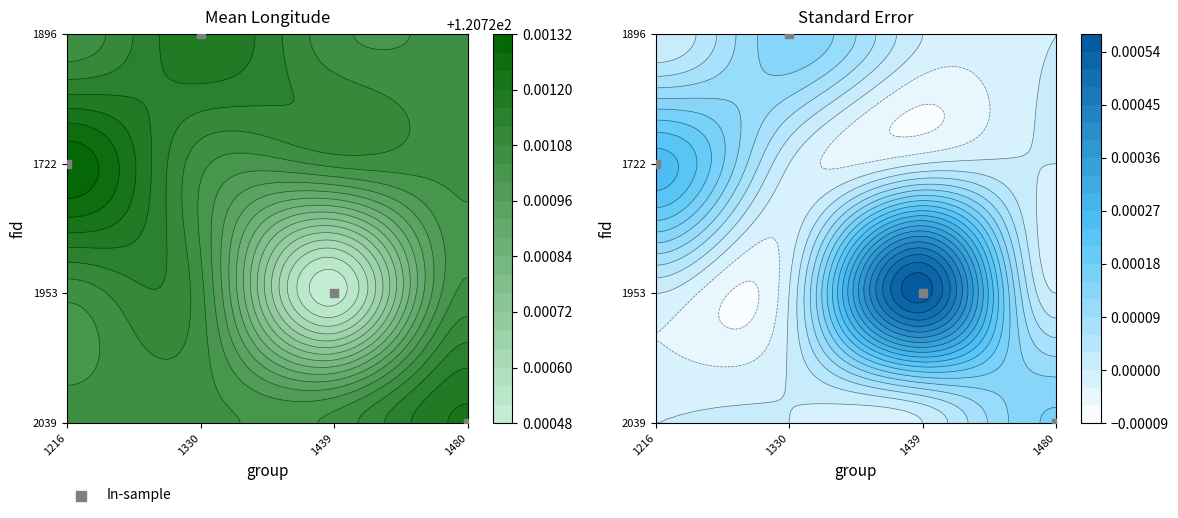

At which category does the chart reach its minimum across all series?

1480